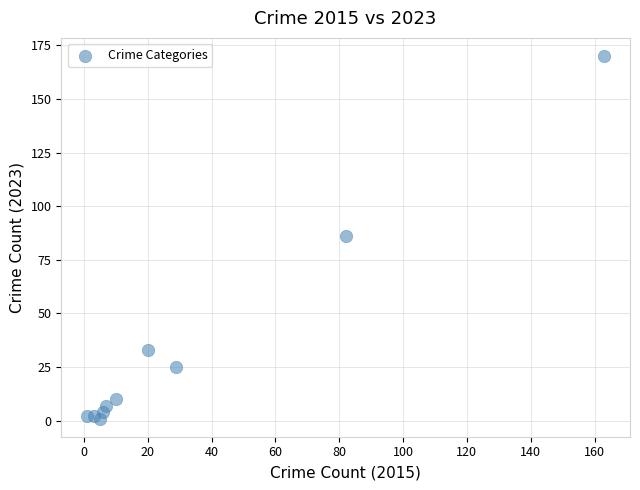

What is the range of X values (max minus min)?

162